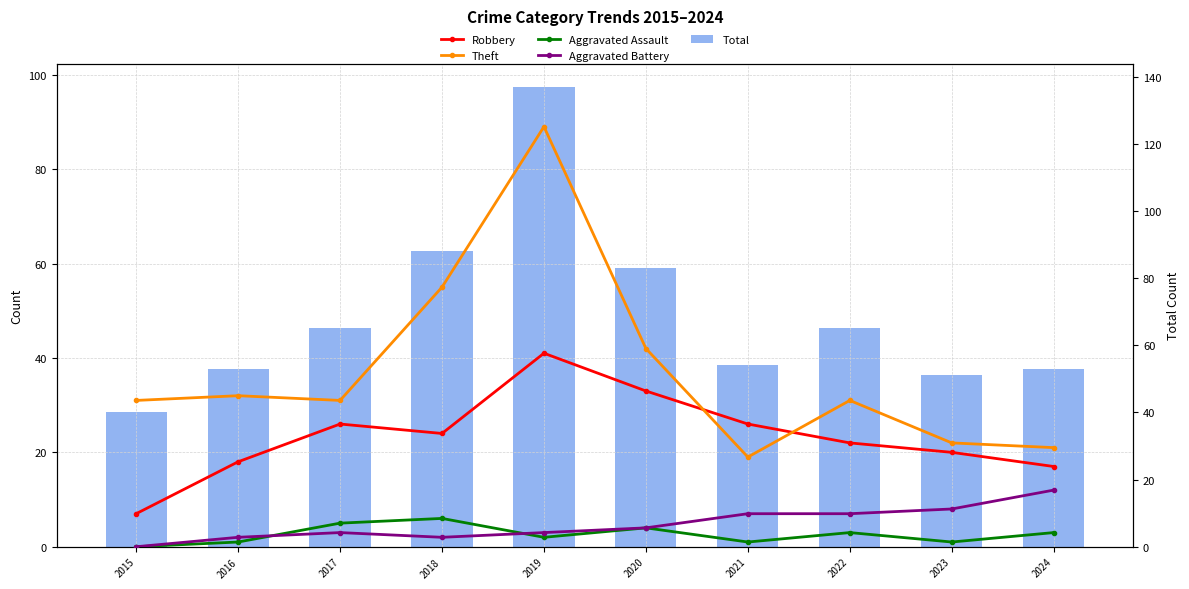

Reading left to right, list all the values displayed in this chart.

Robbery: 2015=7	2016=18	2017=26	2018=24	2019=41	2020=33	2021=26	2022=22	2023=20	2024=17
Theft: 2015=31	2016=32	2017=31	2018=55	2019=89	2020=42	2021=19	2022=31	2023=22	2024=21
Aggravated Assault: 2015=0	2016=1	2017=5	2018=6	2019=2	2020=4	2021=1	2022=3	2023=1	2024=3
Aggravated Battery: 2015=0	2016=2	2017=3	2018=2	2019=3	2020=4	2021=7	2022=7	2023=8	2024=12
Total: 2015=40	2016=53	2017=65	2018=88	2019=137	2020=83	2021=54	2022=65	2023=51	2024=53